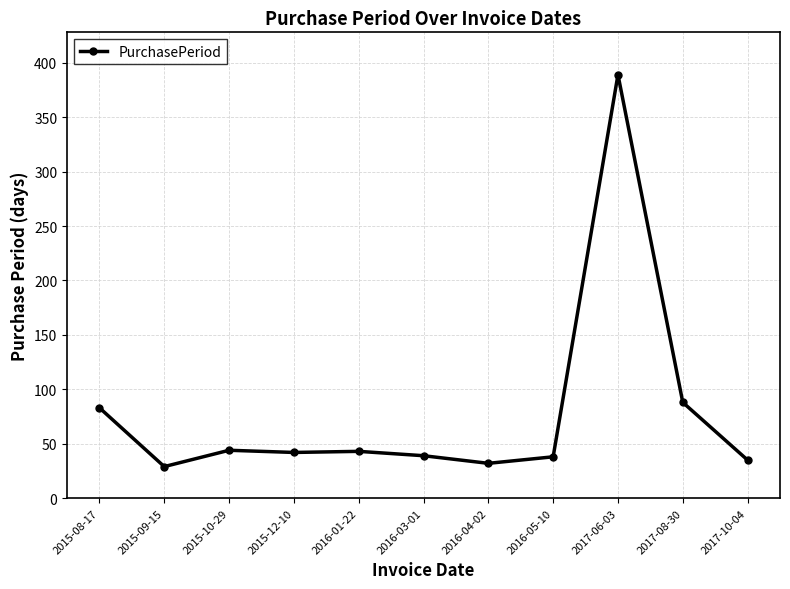

At which label is the value closest to 209?

2017-08-30